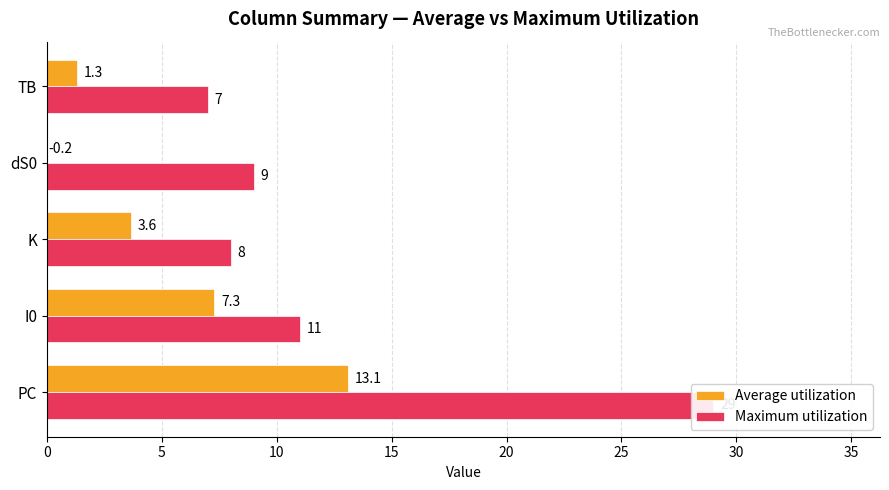

What is the sum of all Average utilization values?

25.1